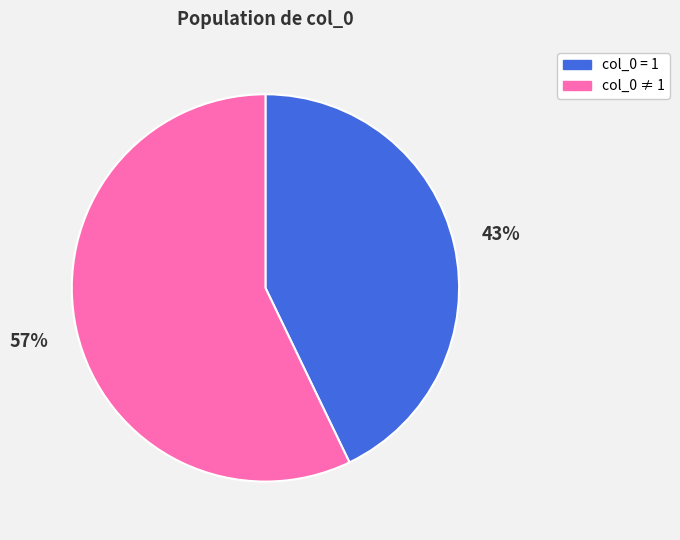

Rank the categories by value from lowest to highest.

col_0 = 1, col_0 ≠ 1